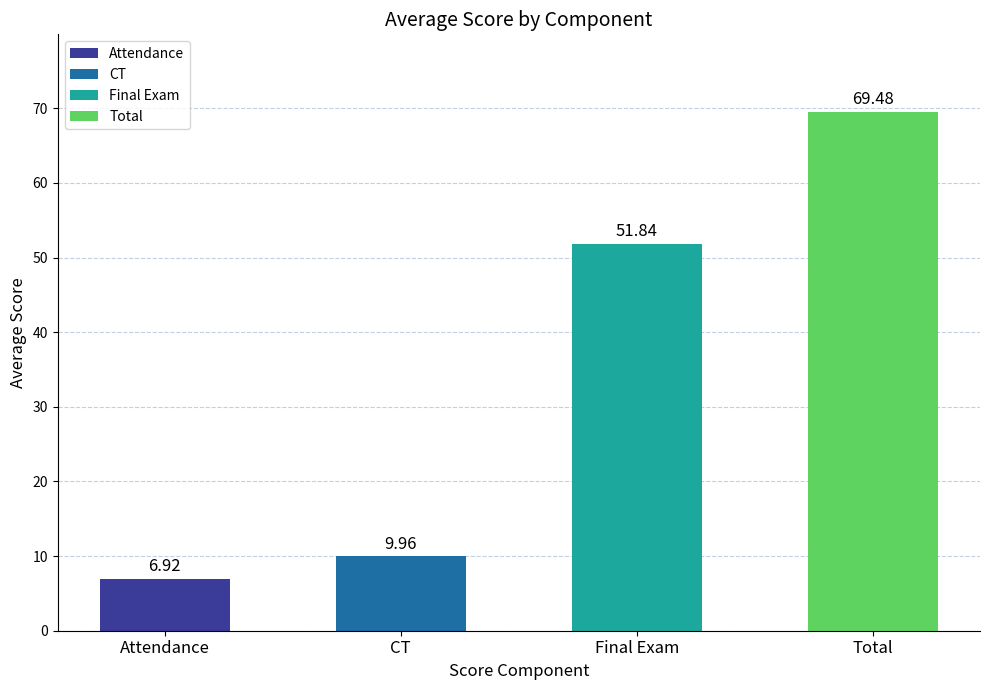

What is the label of the 4th bar from the left?

Total